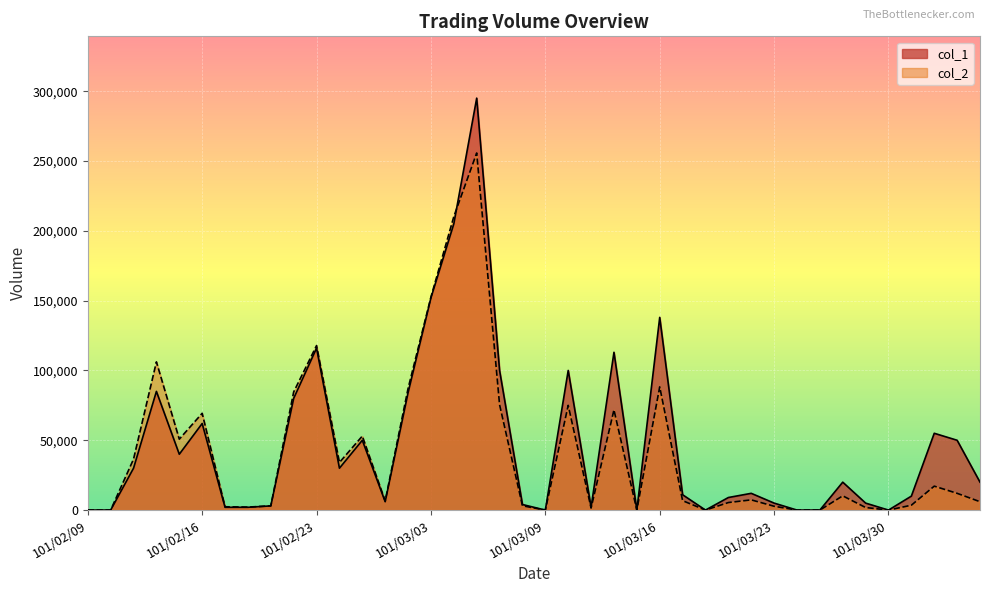

List the labels in order of col_2 value, largest first.

101/03/06, 101/03/05, 101/03/03, 101/02/23, 101/02/14, 101/03/16, 101/03/02, 101/02/22, 101/03/07, 101/03/12, 101/03/14, 101/02/16, 101/02/29, 101/02/15, 101/02/13, 101/02/24, 101/04/03, 101/04/05, 101/03/28, 101/03/22, 101/03/19, 101/03/01, 101/04/06, 101/03/21, 101/04/02, 101/03/08, 101/02/21, 101/03/23, 101/02/17, 101/02/20, 101/03/29, 101/03/13, 101/02/09, 101/02/10, 101/03/09, 101/03/15, 101/03/20, 101/03/26, 101/03/27, 101/03/30